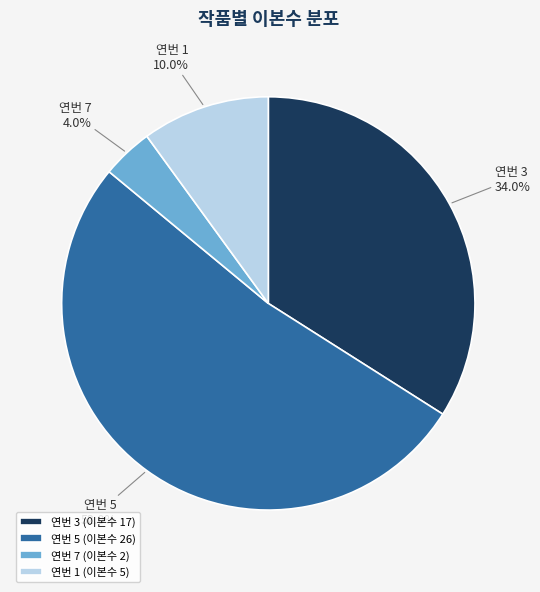

Rank the categories by value from highest to lowest.

연번 5 (이본수 26), 연번 3 (이본수 17), 연번 1 (이본수 5), 연번 7 (이본수 2)